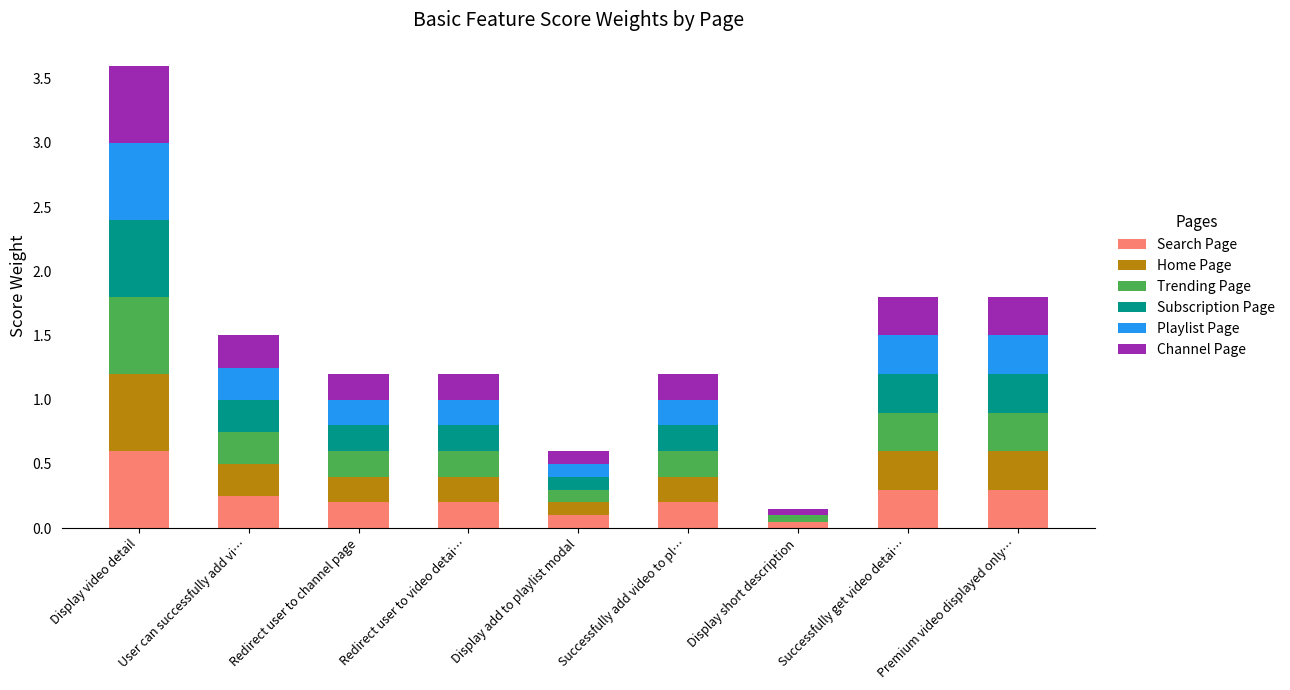

At which category is the sum across all series the highest?

Display video detail